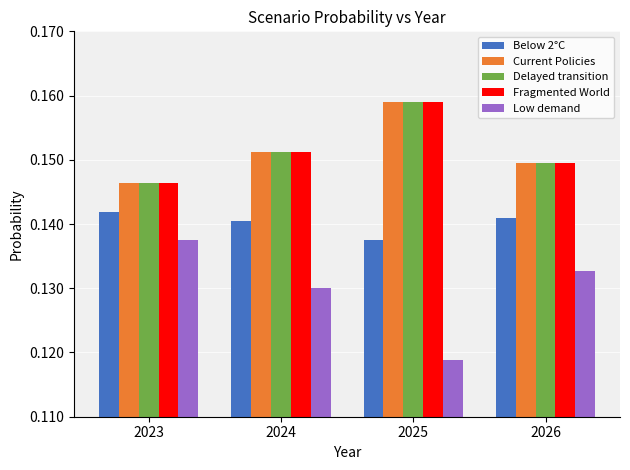

How many bars are there in each group?

5